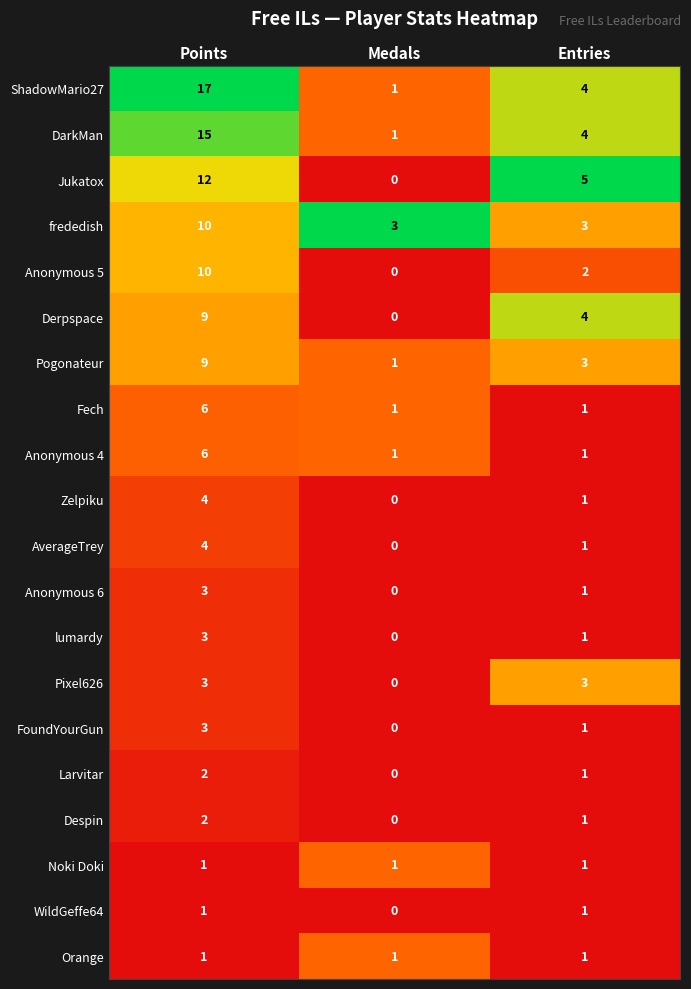

Which series changed the most between Points and Medals?

ShadowMario27